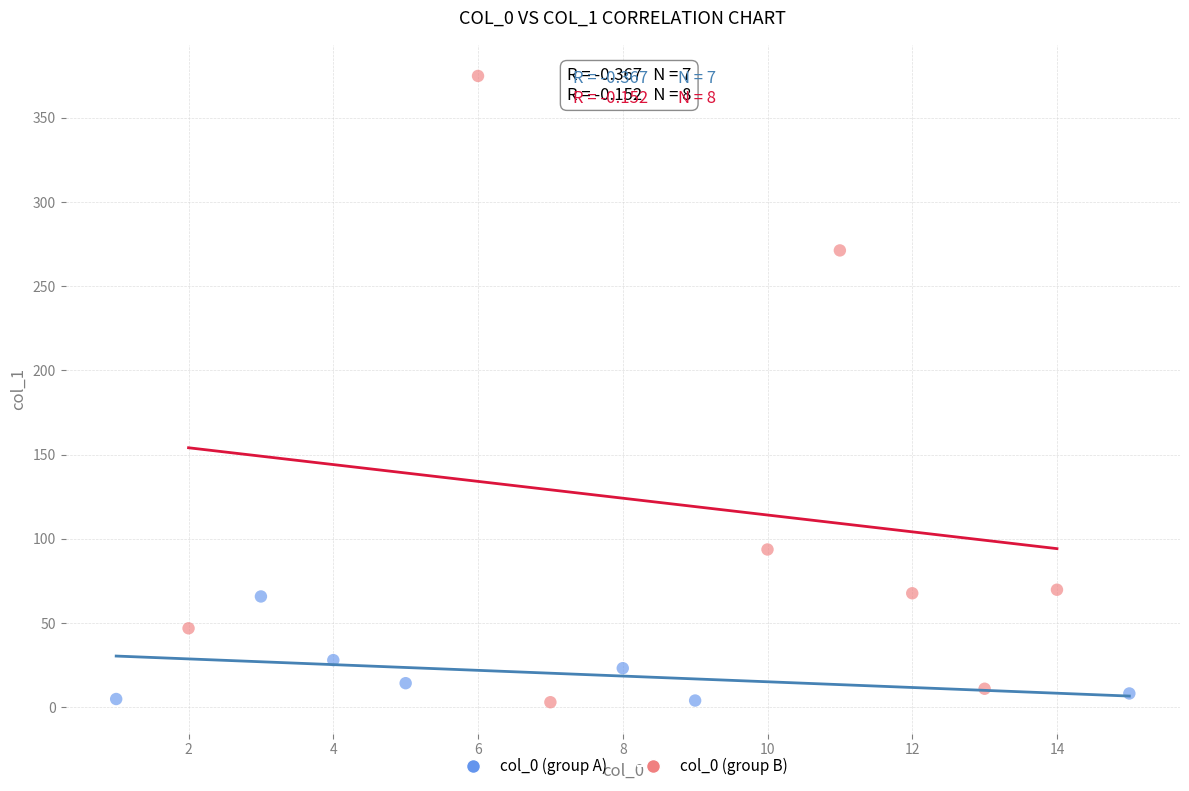

Which series has the widest spread of Y values?

col_0 (group B)